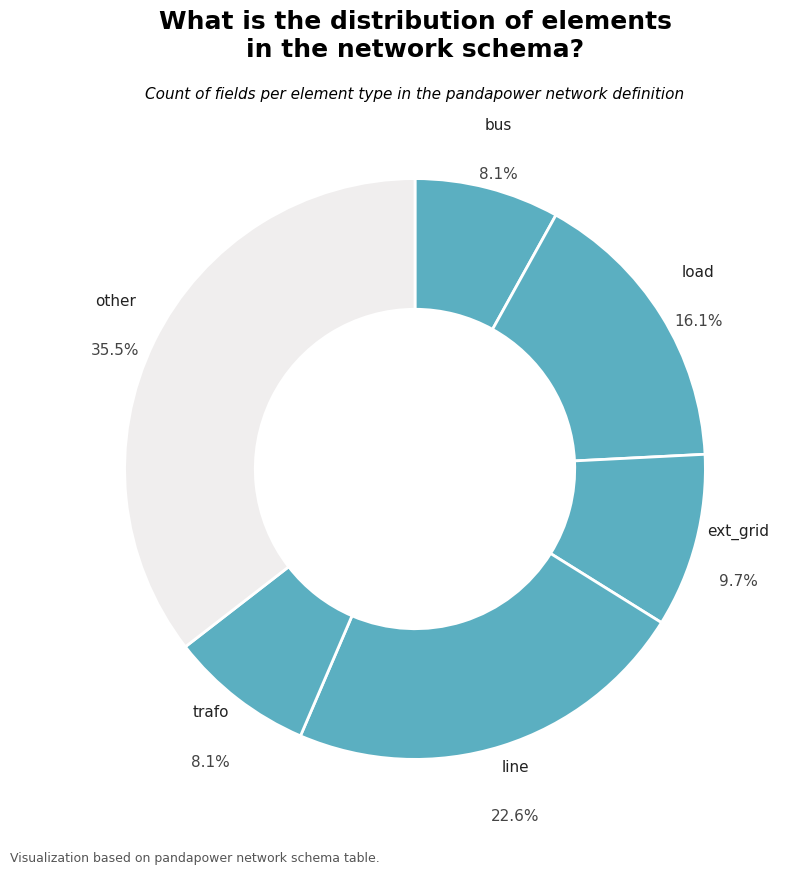

How many slices are in this pie chart?

6